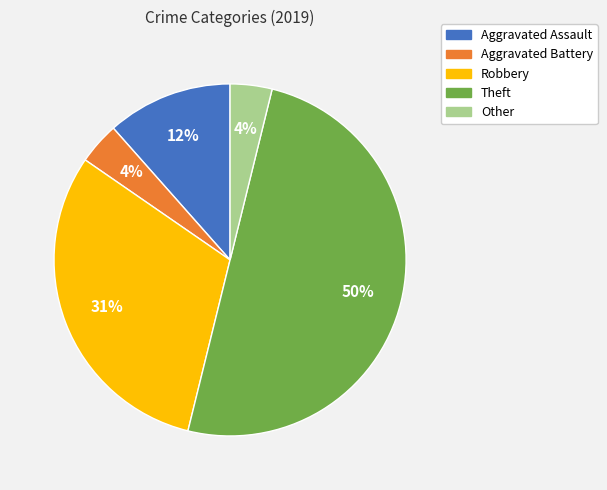

What is the largest slice in the pie chart?

Theft